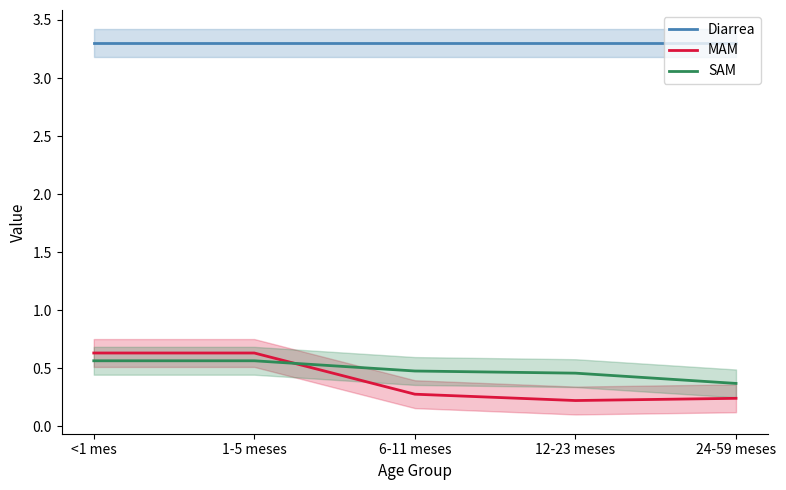

How many interior local valleys does the MAM series have?

1